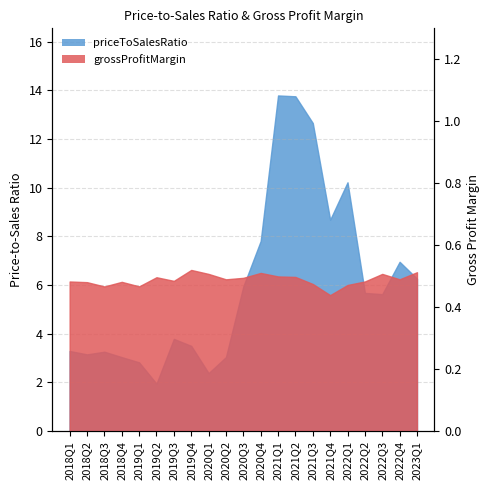

Which has a higher value, 2019Q2 or 2021Q3?

2021Q3